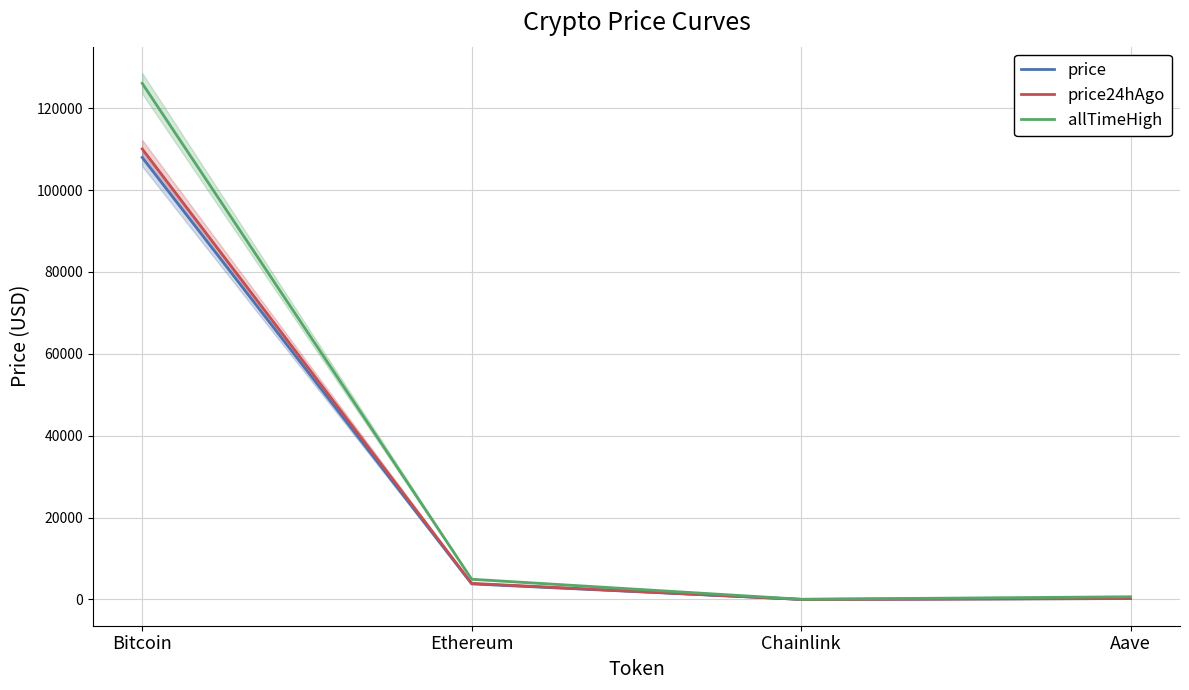

The value of allTimeHigh at Ethereum is 2941.8. True or false?

False